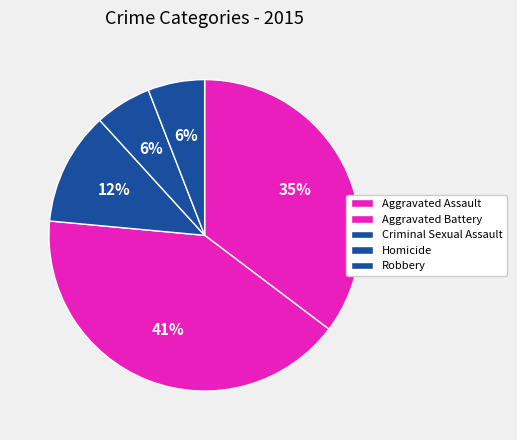

Rank the categories by value from lowest to highest.

Homicide, Robbery, Criminal Sexual Assault, Aggravated Assault, Aggravated Battery